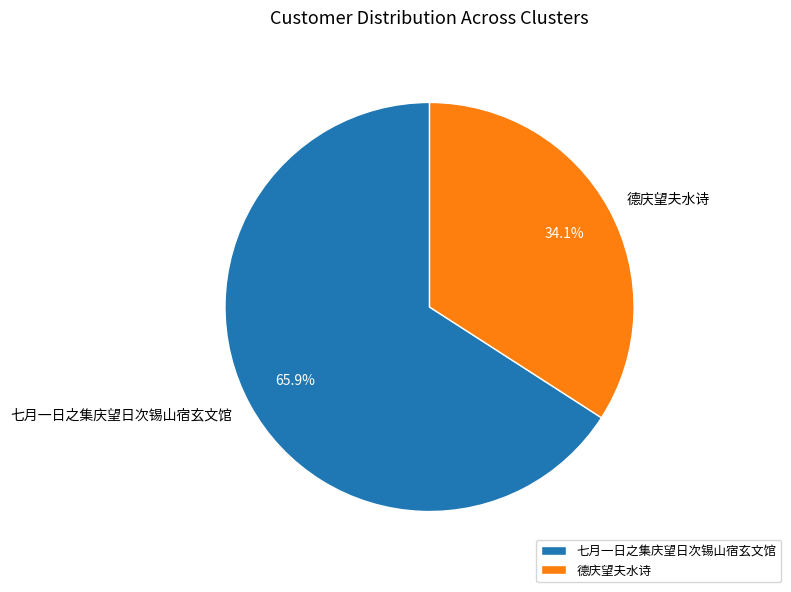

What percentage is the 七月一日之集庆望日次锡山宿玄文馆 slice, to the nearest percent?

66%